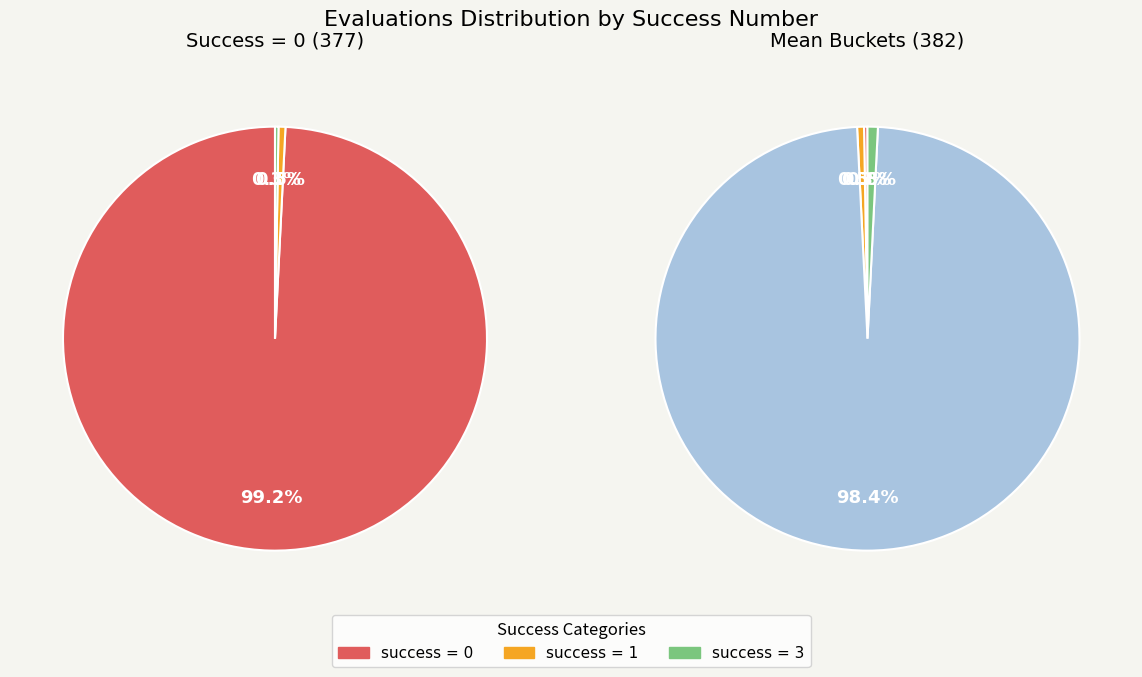

Is success_num_1 the majority of the pie?

No